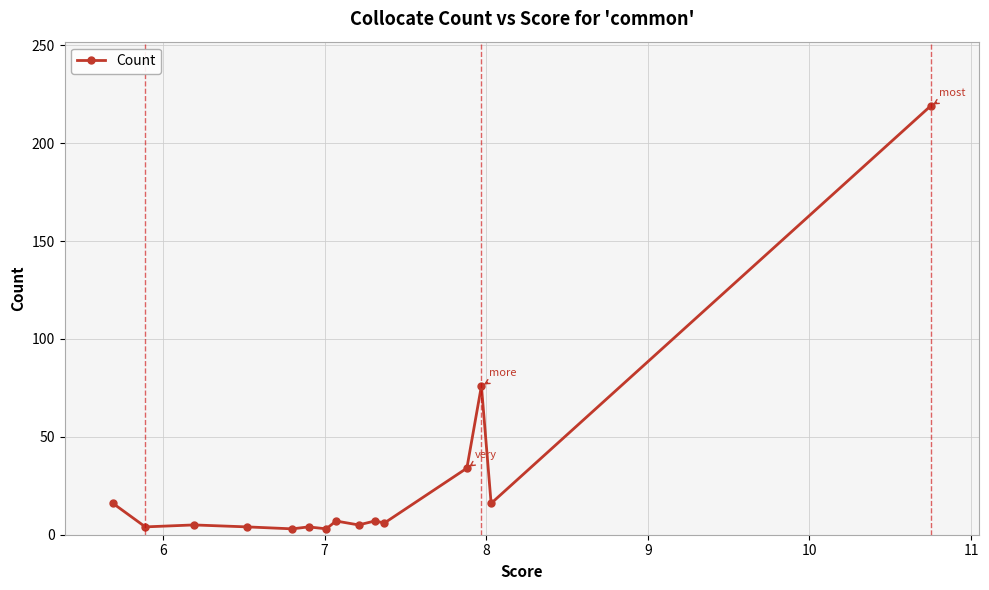

What is the greatest value displayed?

219